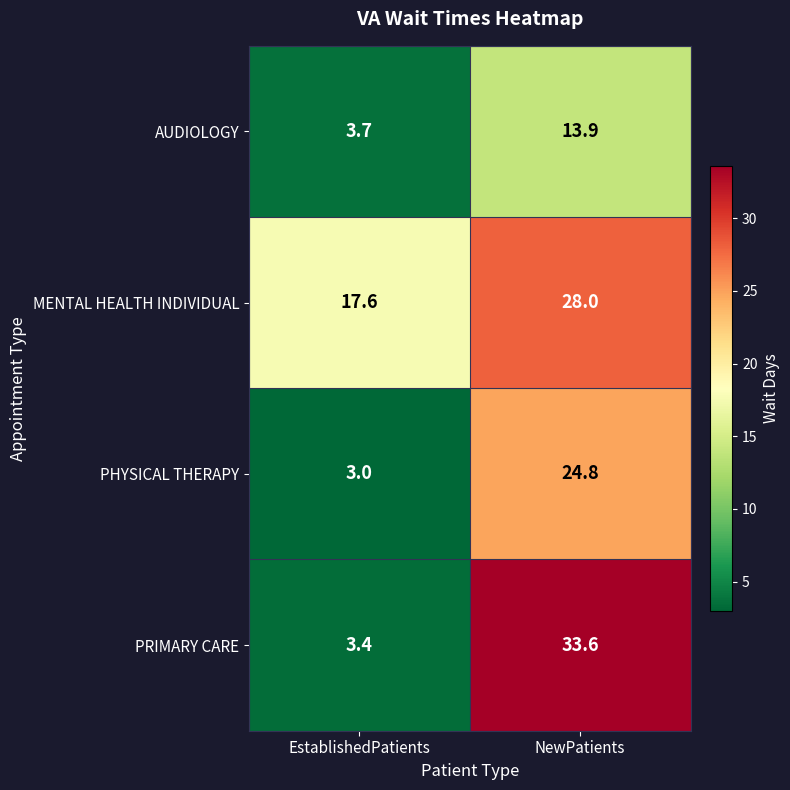

Which series has the largest range (max minus min)?

PRIMARY CARE